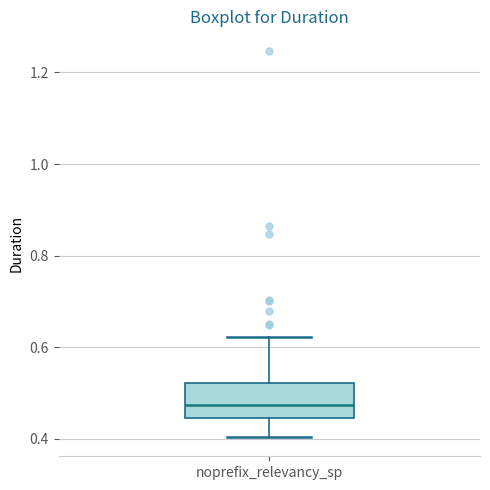

Read this box plot against the y-axis: the position of the median line, the range covered by the box, and the ends of both whiskers. The values are not printed on the chart, so give them approximately, as read against the axis.

median 0.48, box 0.44 to 0.52, whiskers 0.40 to 0.62